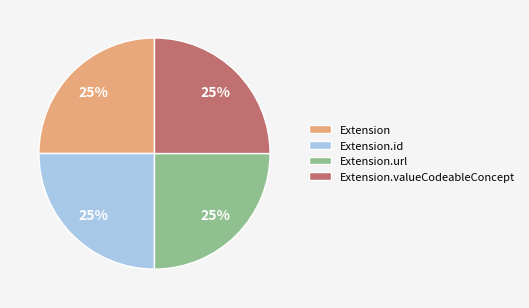

How many segments does this pie chart have?

4